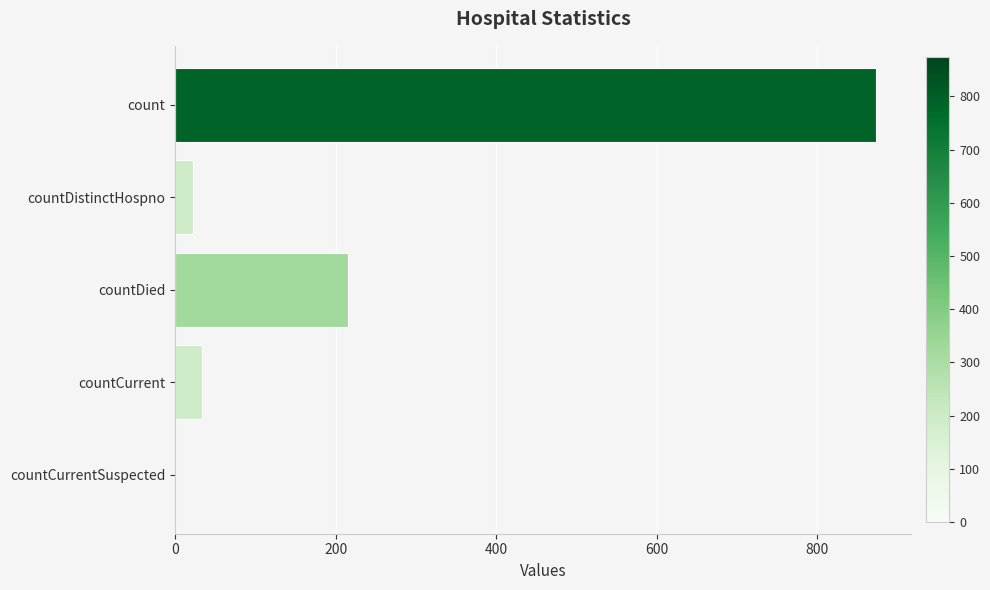

Is it true that the value at countCurrent is 33?

True